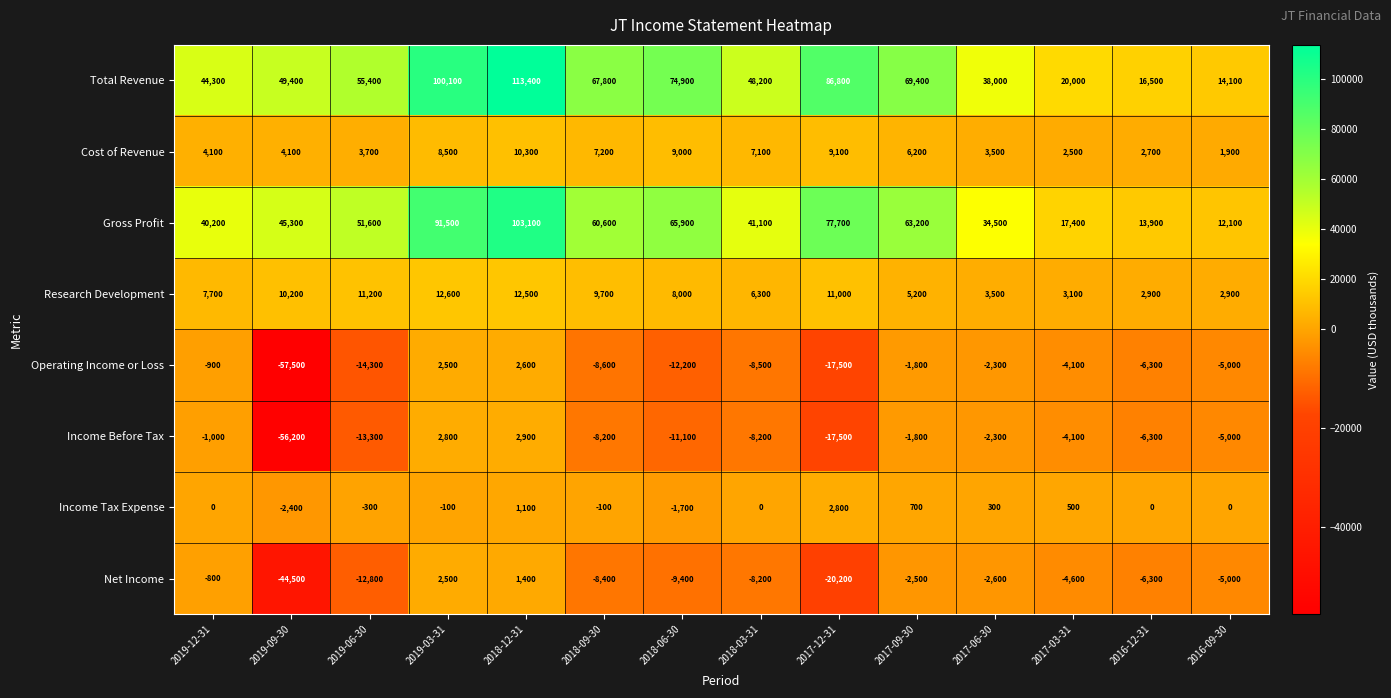

Count the number of categories in the chart.

14